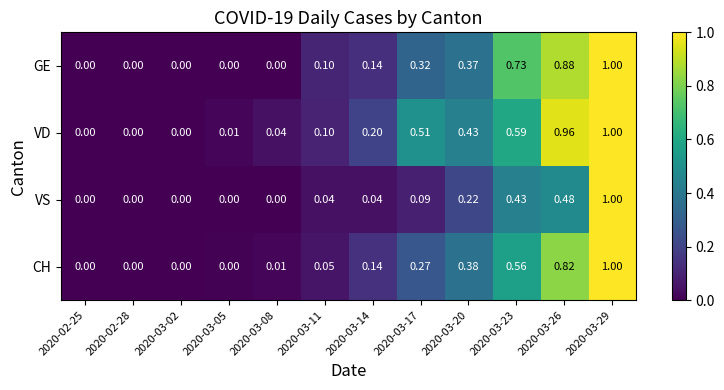

Is the value of VS at 2020-03-20 greater than the value of GE at 2020-03-20?

No